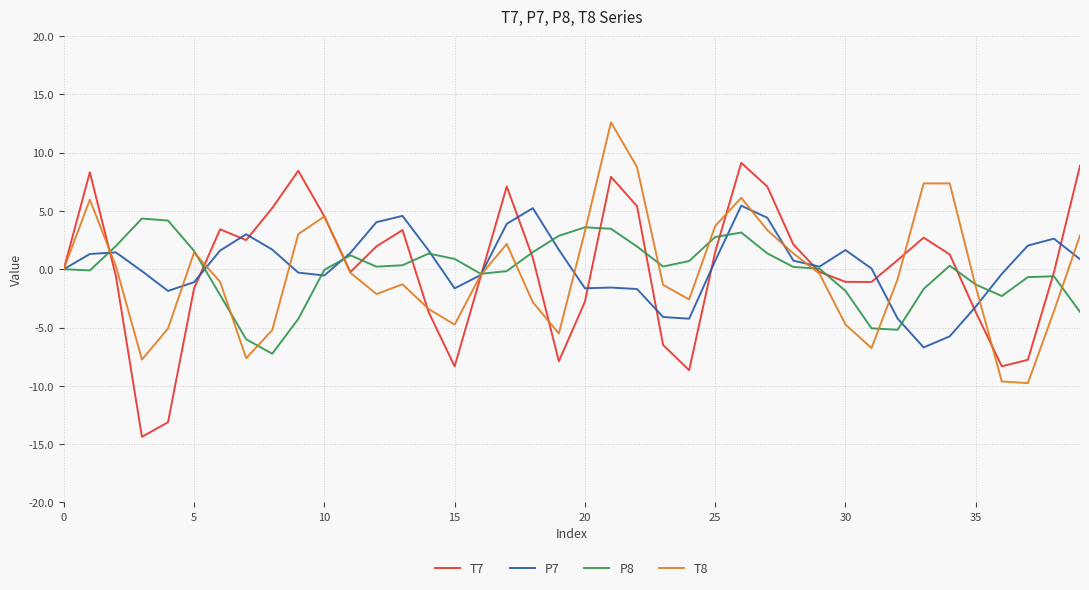

Is this an area chart (filled region under the line)?

No